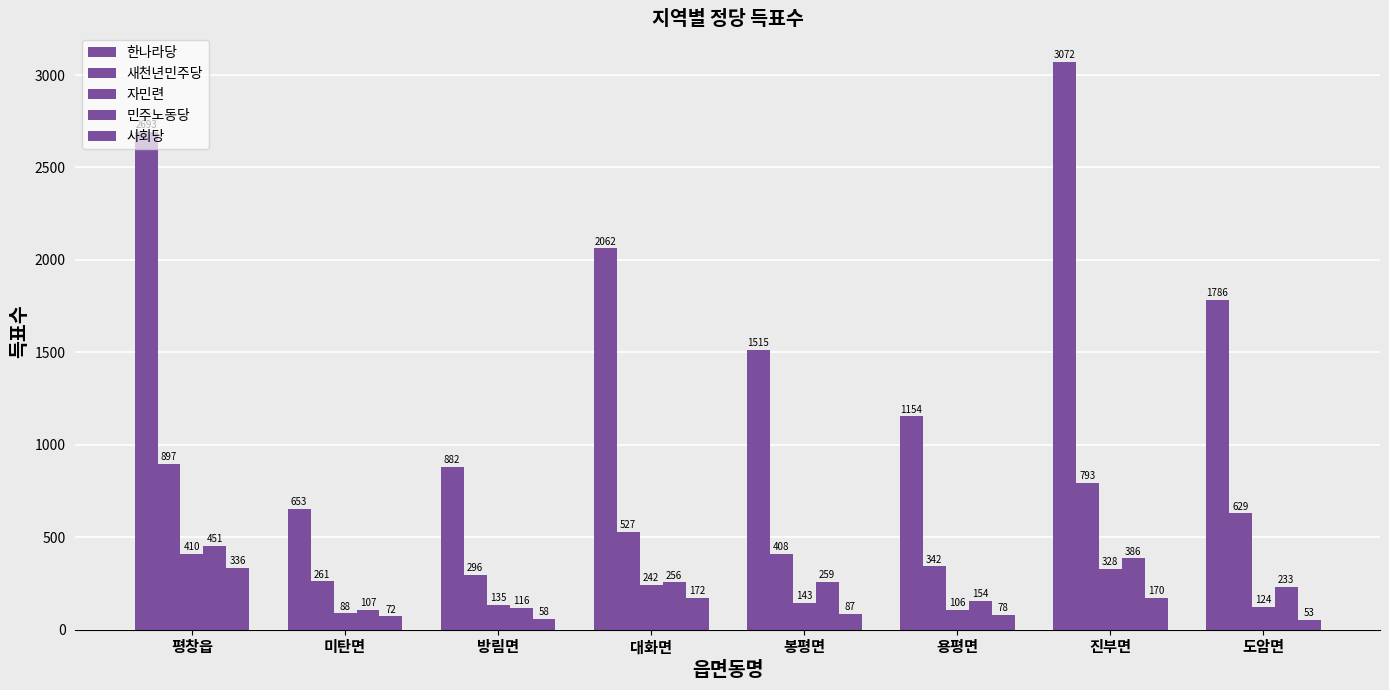

Read the 민주노동당 value at 평창읍, to the nearest 50.

450